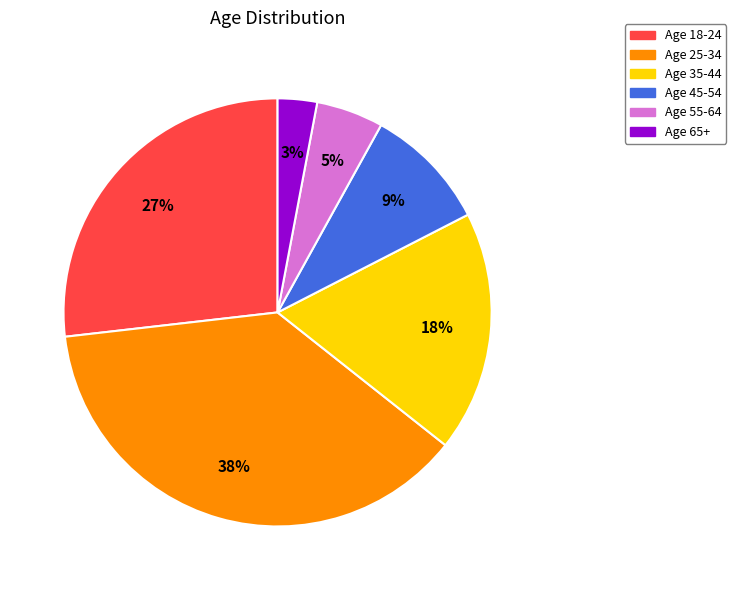

The Age 35-44 slice represents 32% of the pie. True or false?

False